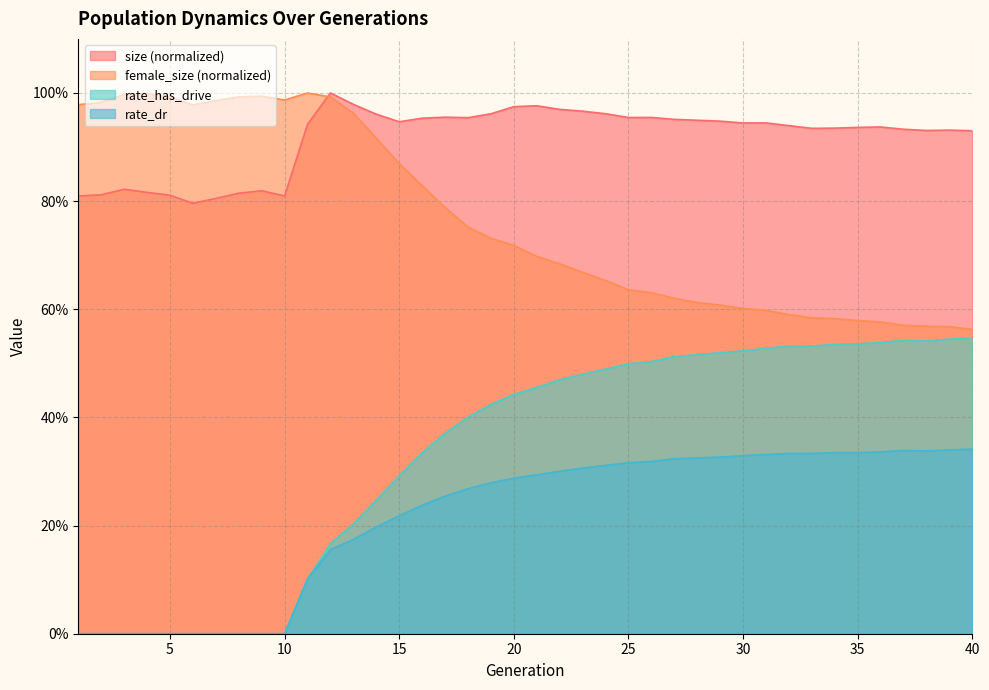

Reading left to right, list all the values displayed in this chart.

size: 0.8	0.8	0.8	0.8	0.8	0.8	0.8	0.8	0.8	0.8	0.9	1.0	1.0	1.0	0.9	1.0	1.0	1.0	1.0	1.0	1.0	1.0	1.0	1.0	1.0	1.0	1.0	0.9	0.9	0.9	0.9	0.9	0.9	0.9	0.9	0.9	0.9	0.9	0.9	0.9
female_size: 1.0	1.0	1.0	1.0	1.0	1.0	1.0	1.0	1.0	1.0	1.0	1.0	1.0	0.9	0.9	0.8	0.8	0.8	0.7	0.7	0.7	0.7	0.7	0.7	0.6	0.6	0.6	0.6	0.6	0.6	0.6	0.6	0.6	0.6	0.6	0.6	0.6	0.6	0.6	0.6
rate_has_drive: 0.0	0.0	0.0	0.0	0.0	0.0	0.0	0.0	0.0	0.0	0.1	0.2	0.2	0.2	0.3	0.3	0.4	0.4	0.4	0.4	0.5	0.5	0.5	0.5	0.5	0.5	0.5	0.5	0.5	0.5	0.5	0.5	0.5	0.5	0.5	0.5	0.5	0.5	0.5	0.5
rate_dr: 0.0	0.0	0.0	0.0	0.0	0.0	0.0	0.0	0.0	0.0	0.1	0.2	0.2	0.2	0.2	0.2	0.3	0.3	0.3	0.3	0.3	0.3	0.3	0.3	0.3	0.3	0.3	0.3	0.3	0.3	0.3	0.3	0.3	0.3	0.3	0.3	0.3	0.3	0.3	0.3